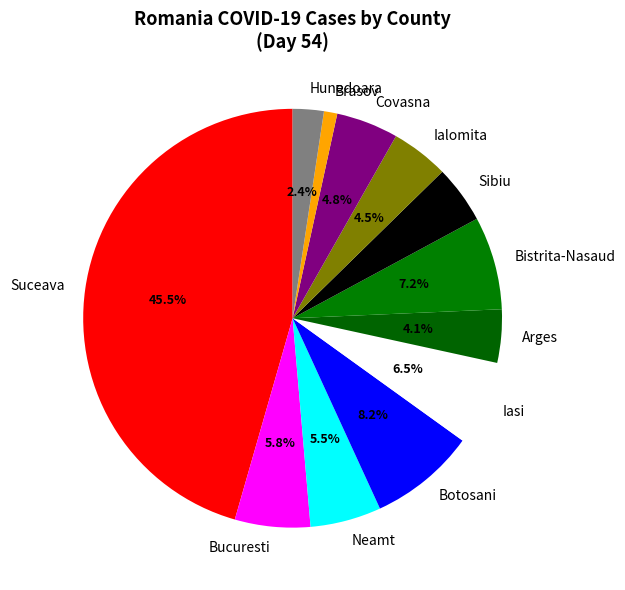

Does Neamt represent more than half of the total?

No